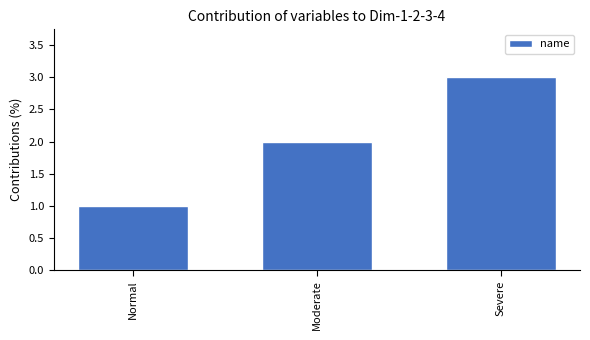

Are the bars horizontal?

No